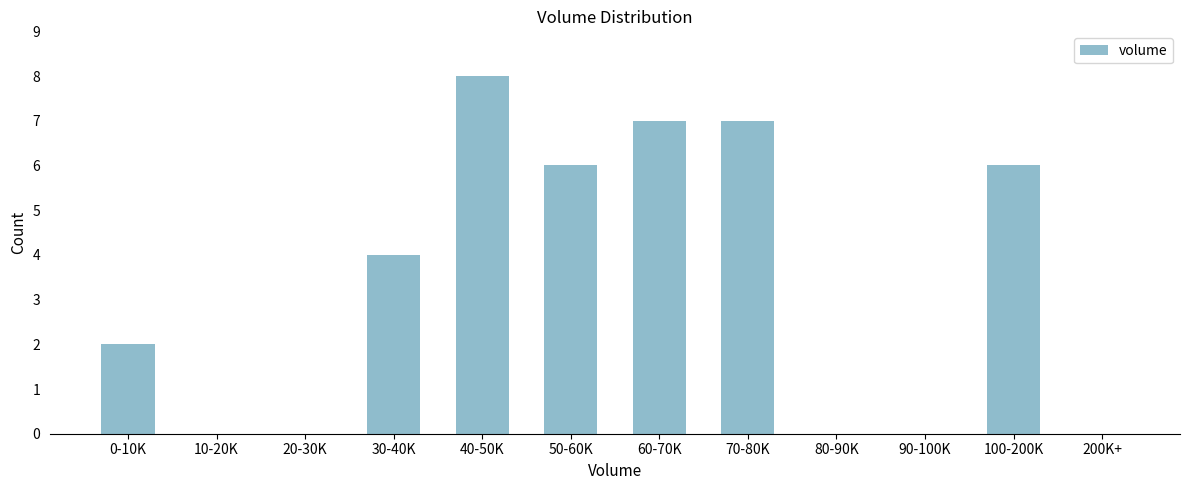

Reading right to left, what are all the values shown in this chart?

200K+=0	100-200K=6	90-100K=0	80-90K=0	70-80K=7	60-70K=7	50-60K=6	40-50K=8	30-40K=4	20-30K=0	10-20K=0	0-10K=2